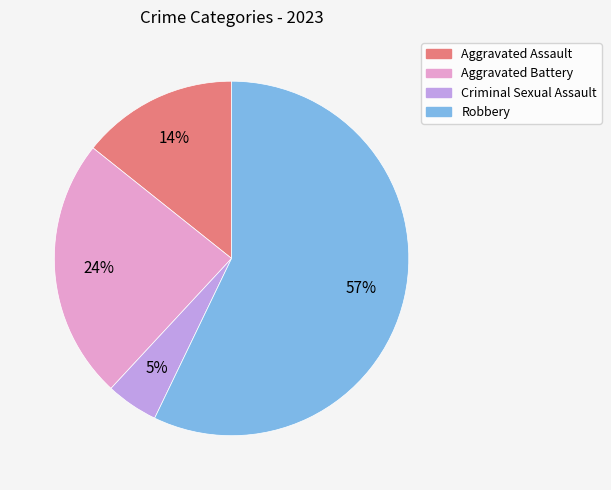

Combined, do Criminal Sexual Assault and Robbery account for over 50%?

Yes